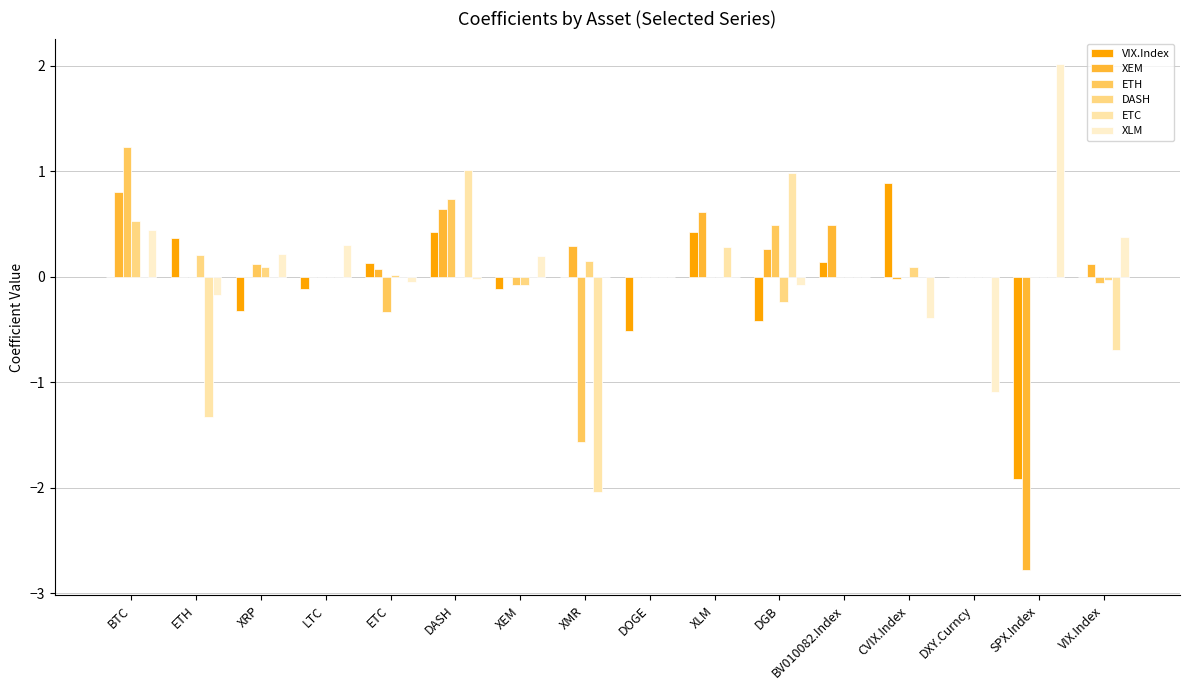

What is the average value of the XLM series?

0.1